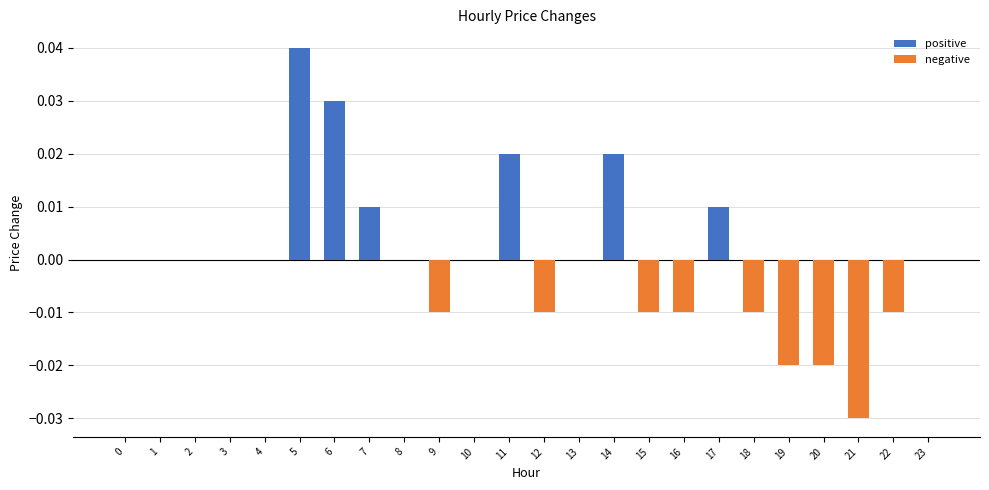

List the labels in order of positive value, smallest first.

0, 1, 2, 3, 4, 8, 9, 10, 12, 13, 15, 16, 18, 19, 20, 21, 22, 23, 7, 17, 11, 14, 6, 5